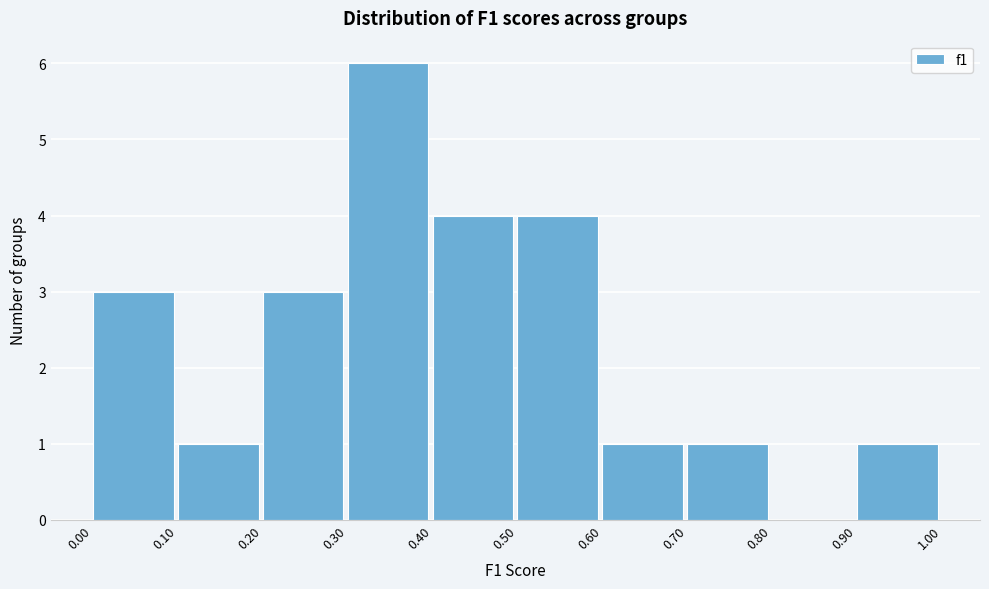

Reading left to right, transcribe this chart: for each bar, give the range it covers on the x-axis and its height. The values are not printed on the chart, so give them approximately, as read against the axis.

0.00 to 0.10: 3
0.10 to 0.20: 1
0.20 to 0.30: 3
0.30 to 0.40: 6
0.40 to 0.50: 4
0.50 to 0.60: 4
0.60 to 0.70: 1
0.70 to 0.80: 1
0.80 to 0.90: 0
0.90 to 1.00: 1